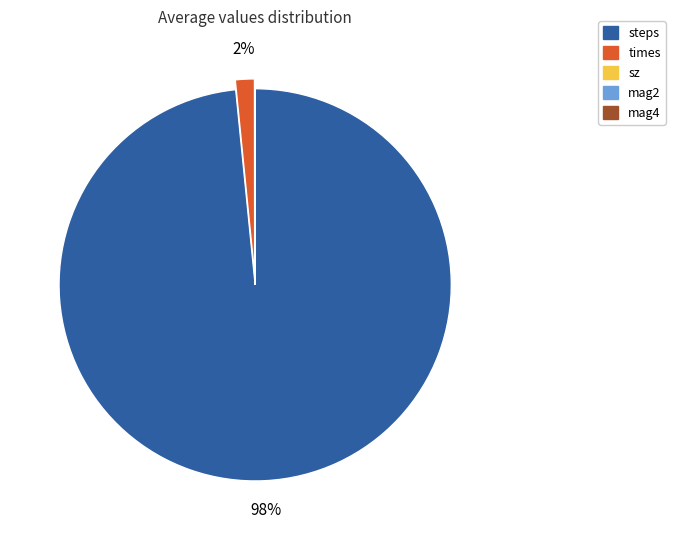

To the nearest percent, what is the difference between the largest and smallest slice percentages?

98%